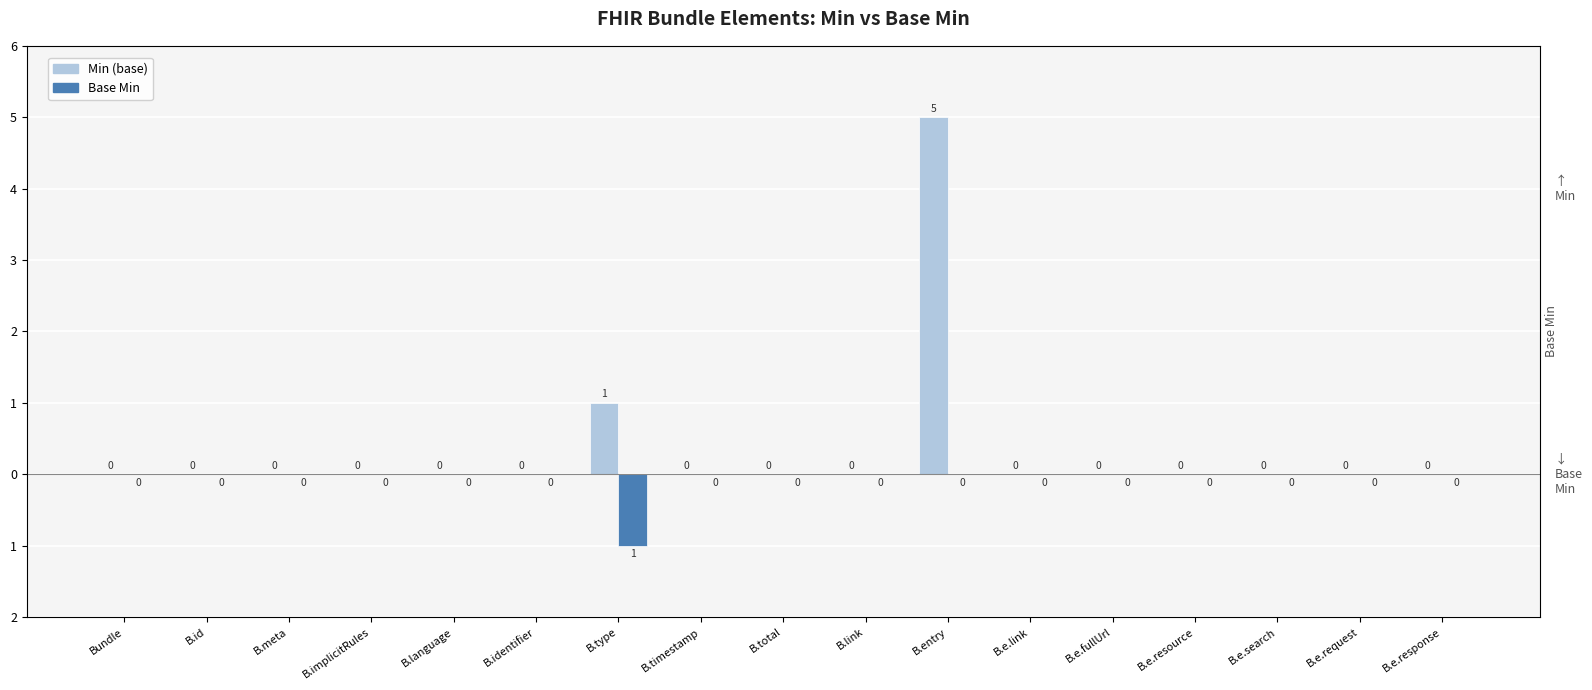

The value of Base Min at B.implicitRules is 0. True or false?

True